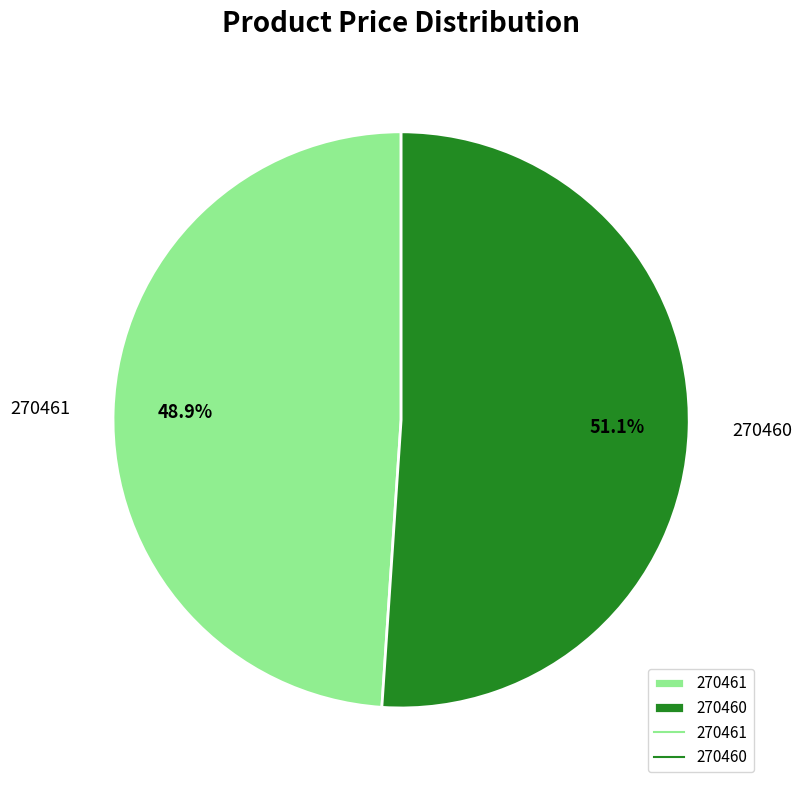

Which has a higher value, 270461 or 270460?

270460